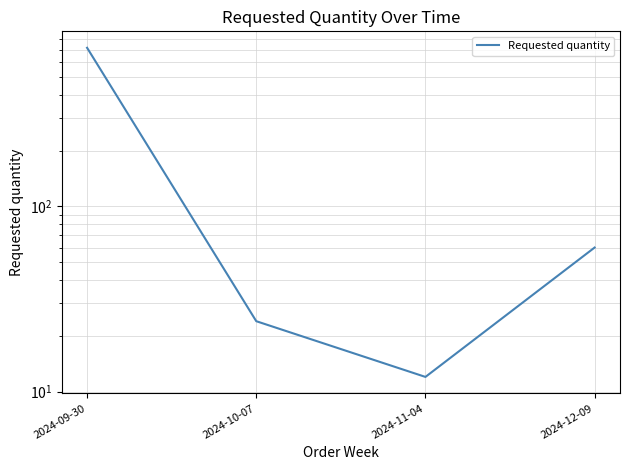

What is the label of the 4th point from the right?

2024-09-30